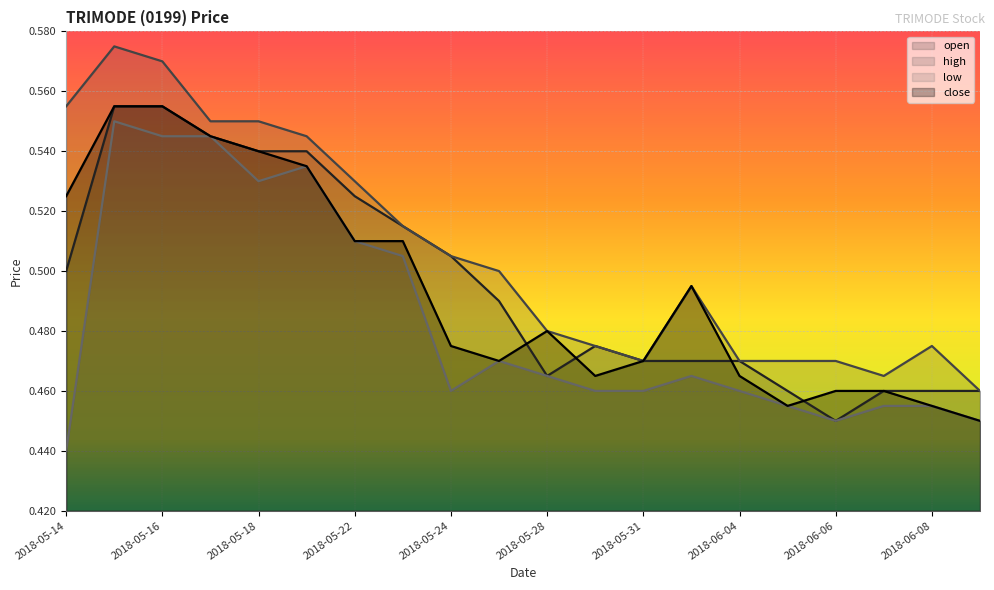

Which category has the lowest value in the open series?

2018-06-06